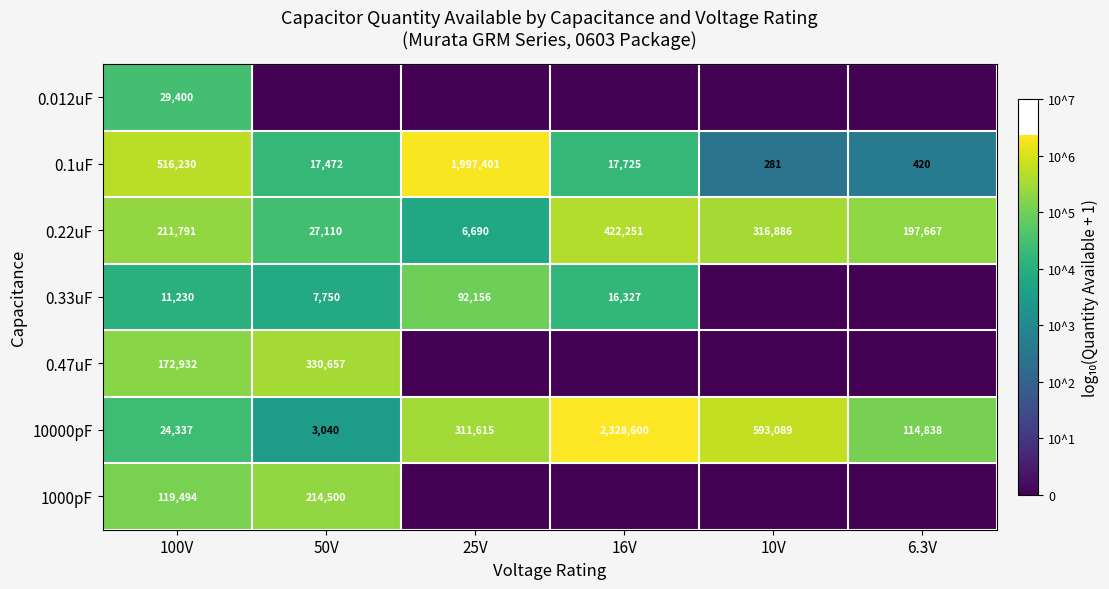

What is the spread (max minus min) of values at 50V?

5.5